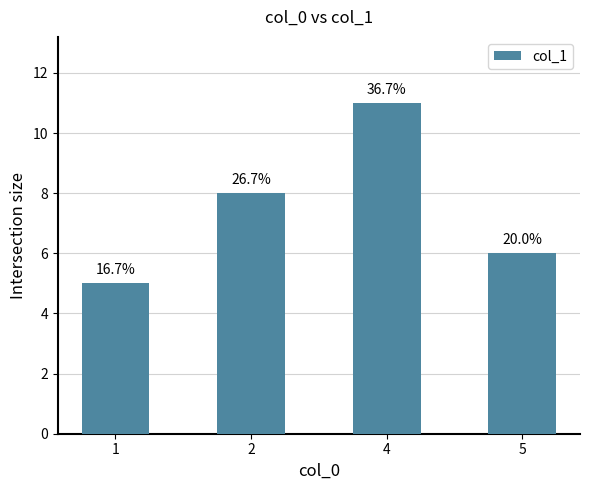

Reading left to right, list all the values displayed in this chart.

1=5	2=8	4=11	5=6